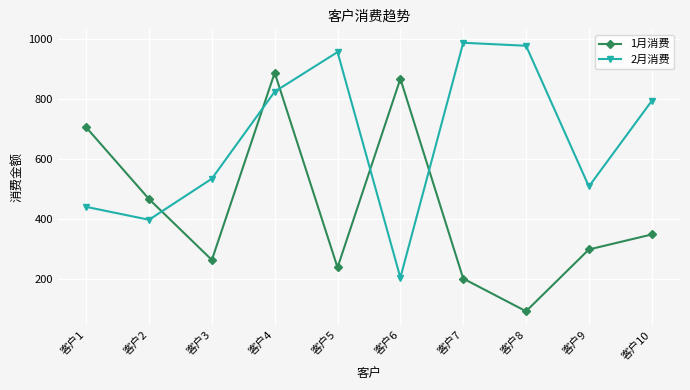

What is the total value across all series at 客户10?

1141